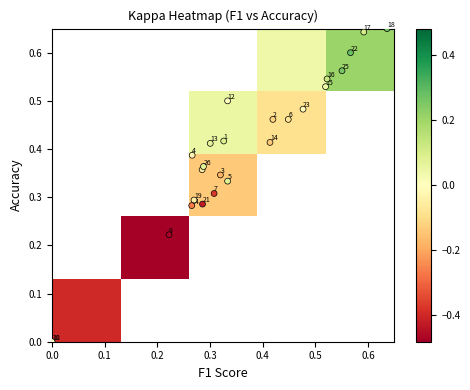

What is the average value?

-0.1